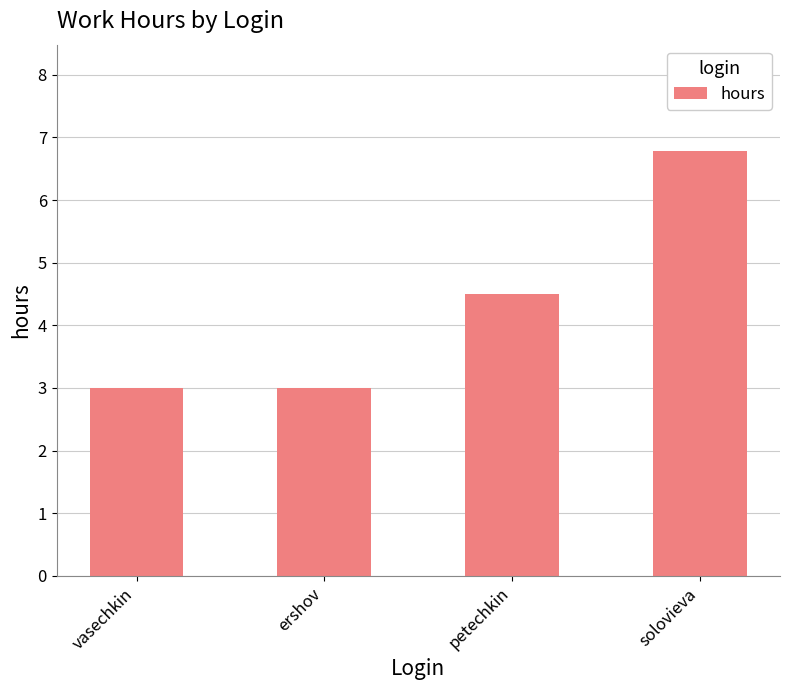

What is the sum of all values?

17.3